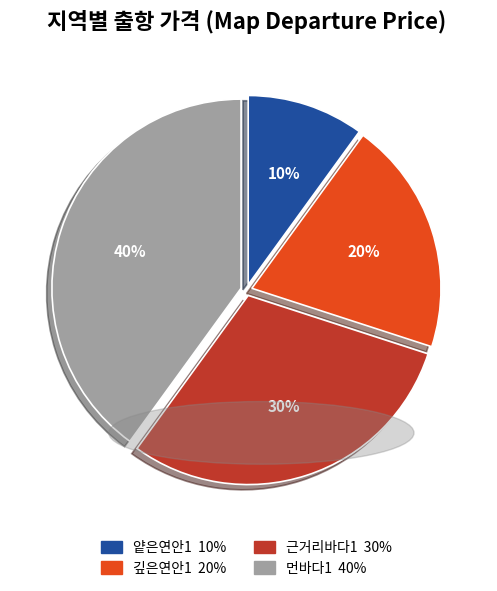

What percentage is the 깊은연안1 slice, to the nearest percent?

20%